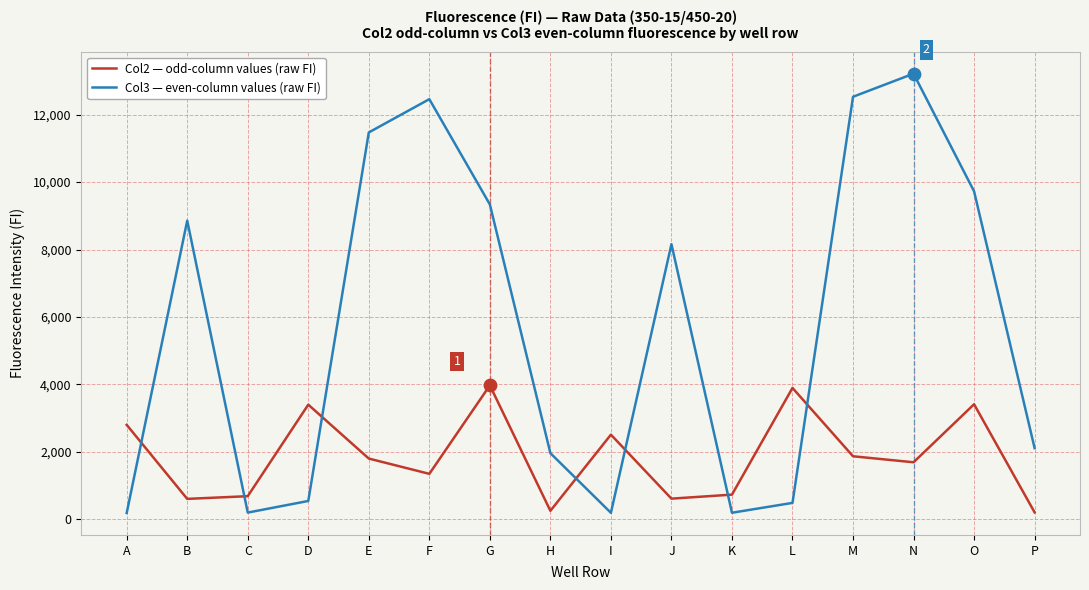

What is the difference between the highest and lowest values at M?

10657